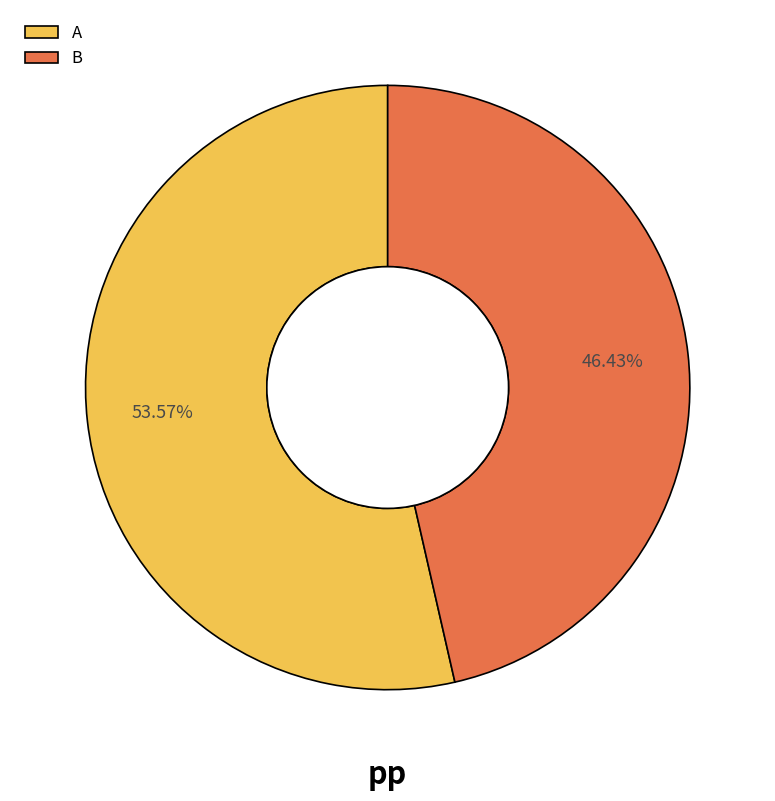

The A slice represents 54% of the pie. True or false?

True